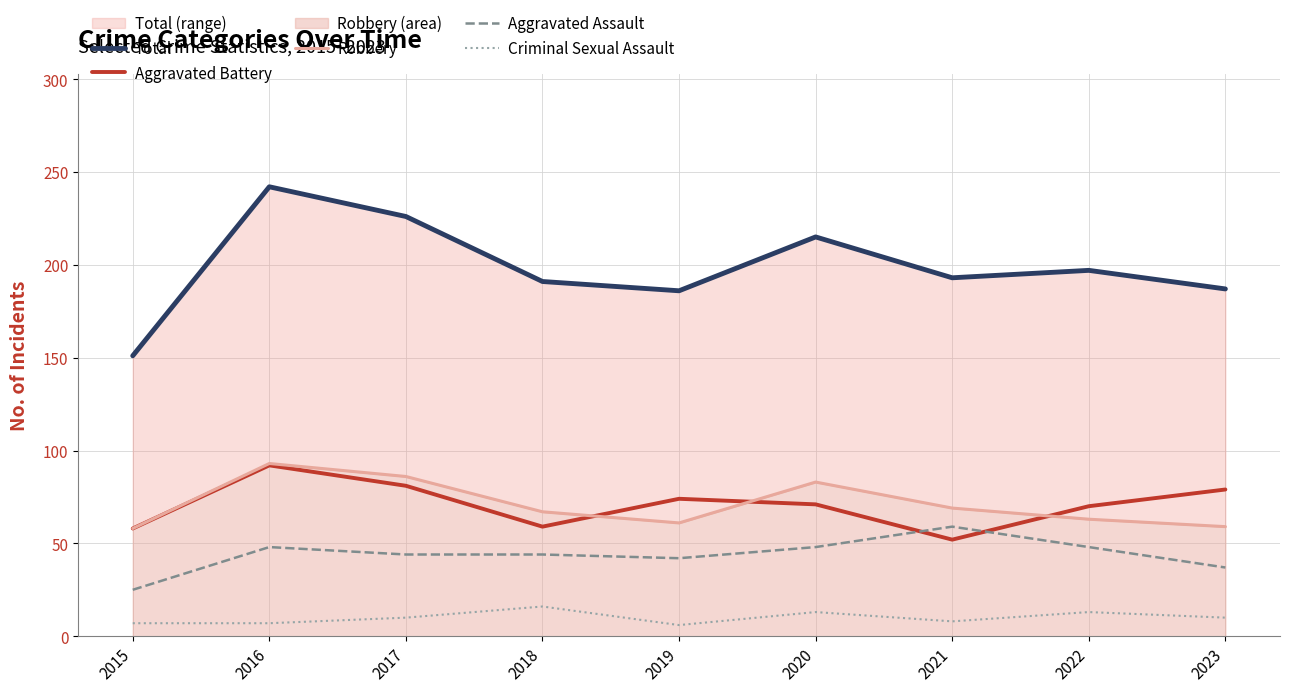

Which category has the highest value in the Aggravated Battery series?

2016